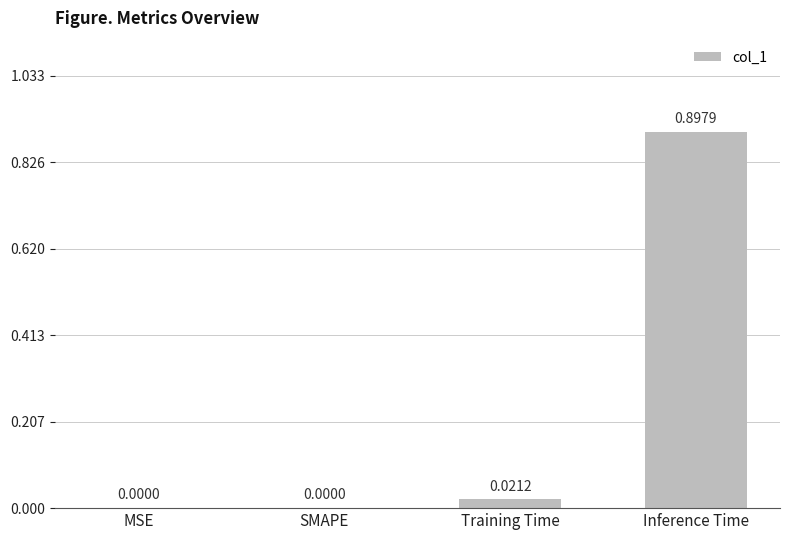

Which has a higher value, Inference Time or SMAPE?

Inference Time